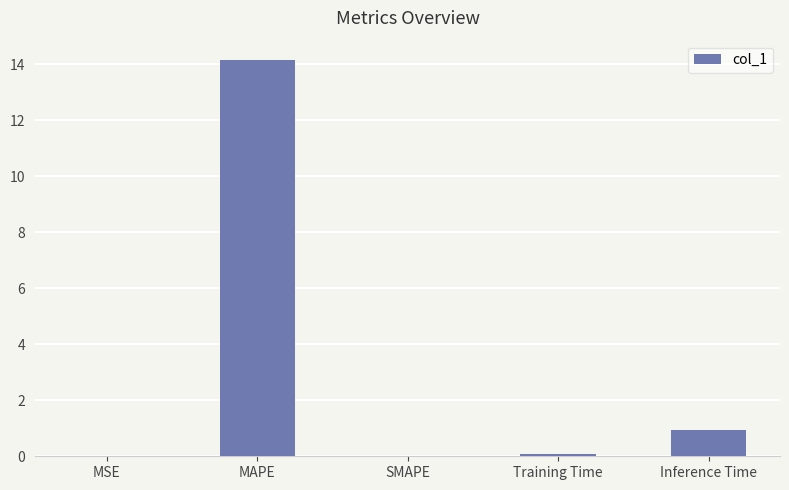

Which category has the highest value across all series?

MAPE